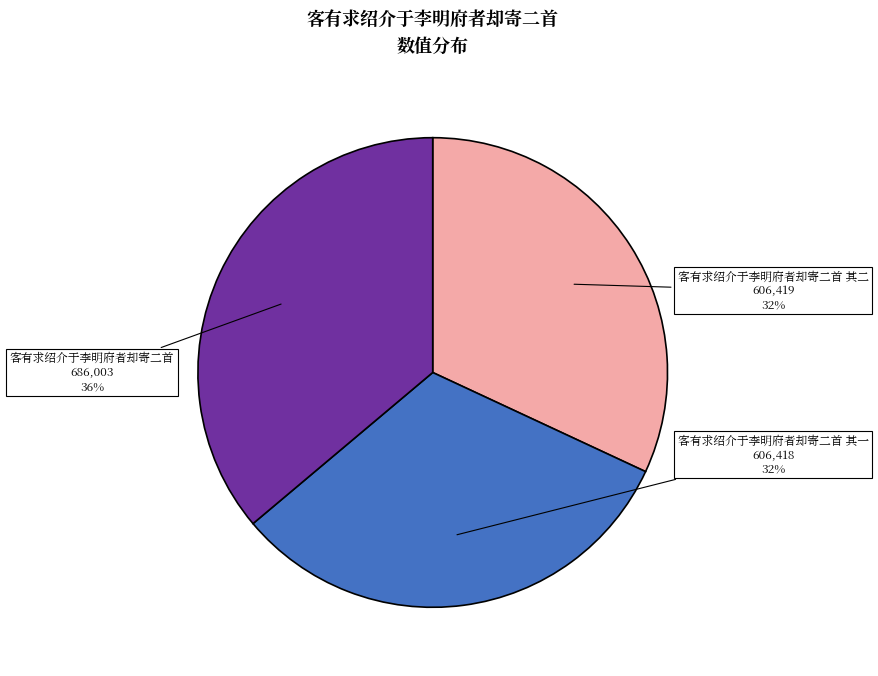

Is there any slice that represents more than half of the pie?

No